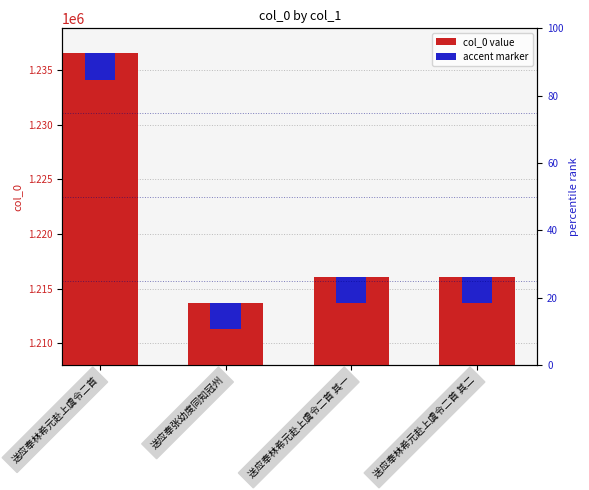

What is the average value?

1220610